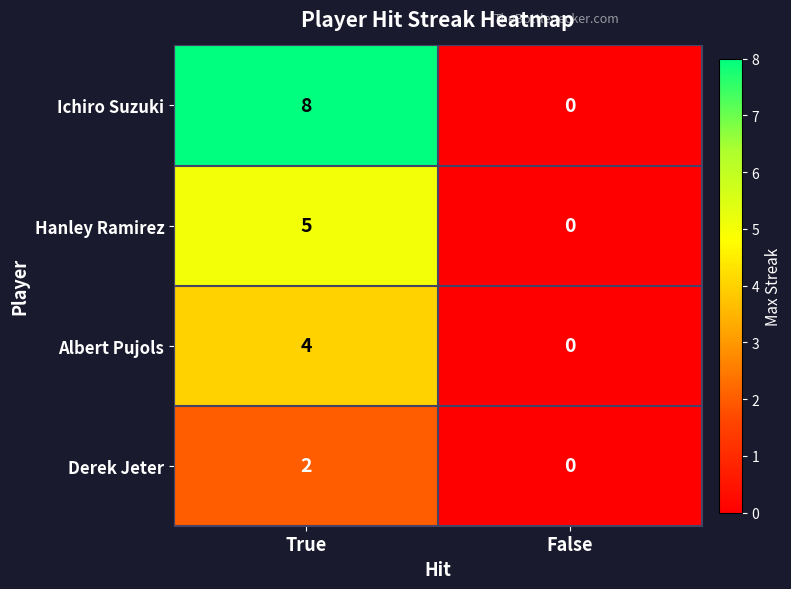

The Albert Pujols series shows -2 at False. True or false?

False